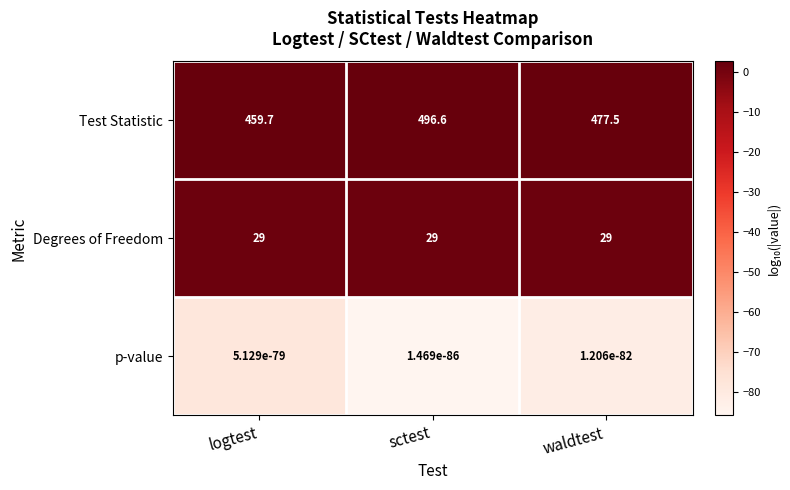

Rank the series at sctest from highest to lowest value.

Test Statistic, Degrees of Freedom, p-value